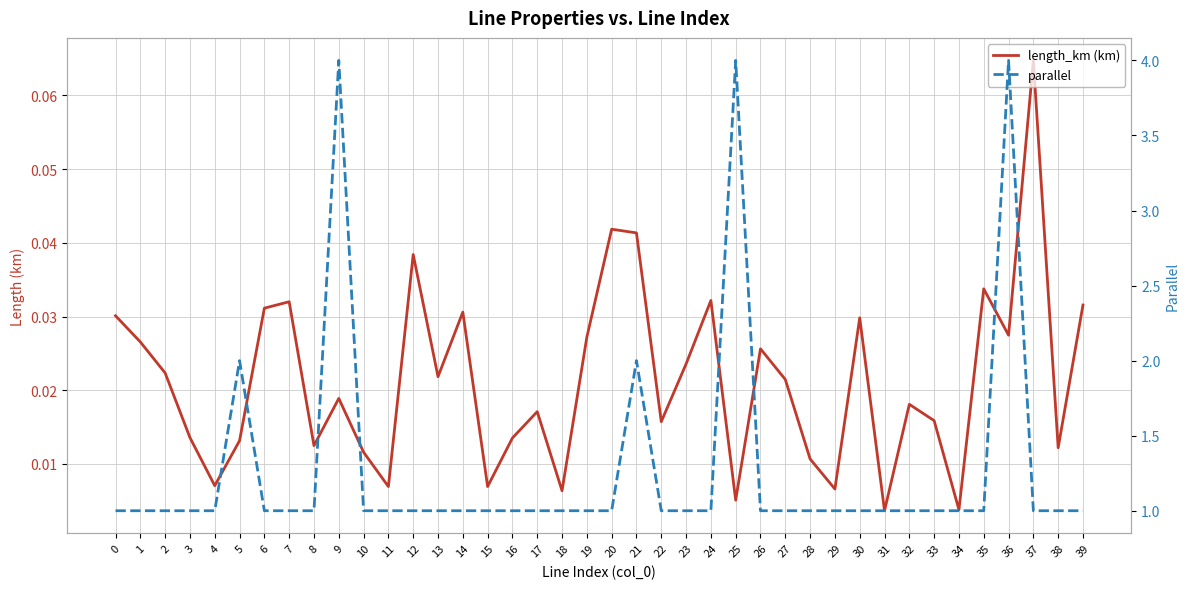

Reading right to left, list all the values displayed in this chart.

length_km (km): 0.0	0.0	0.1	0.0	0.0	0.0	0.0	0.0	0.0	0.0	0.0	0.0	0.0	0.0	0.0	0.0	0.0	0.0	0.0	0.0	0.0	0.0	0.0	0.0	0.0	0.0	0.0	0.0	0.0	0.0	0.0	0.0	0.0	0.0	0.0	0.0	0.0	0.0	0.0	0.0
parallel: 1.0	1.0	1.0	4.0	1.0	1.0	1.0	1.0	1.0	1.0	1.0	1.0	1.0	1.0	4.0	1.0	1.0	1.0	2.0	1.0	1.0	1.0	1.0	1.0	1.0	1.0	1.0	1.0	1.0	1.0	4.0	1.0	1.0	1.0	2.0	1.0	1.0	1.0	1.0	1.0